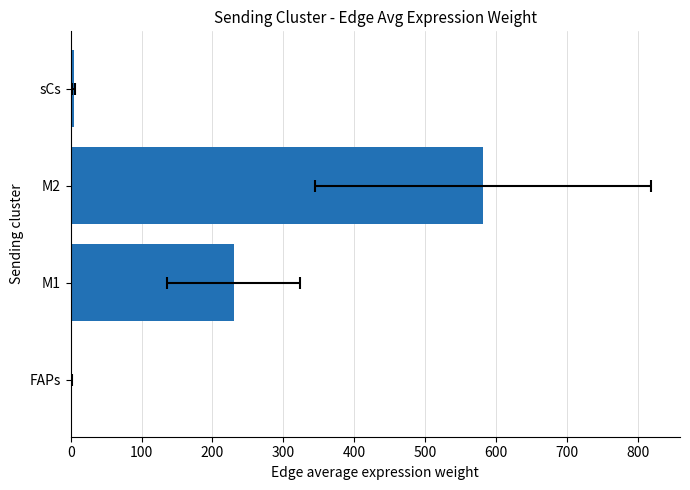

What is the difference between the values at M2 and sCs?

577.4